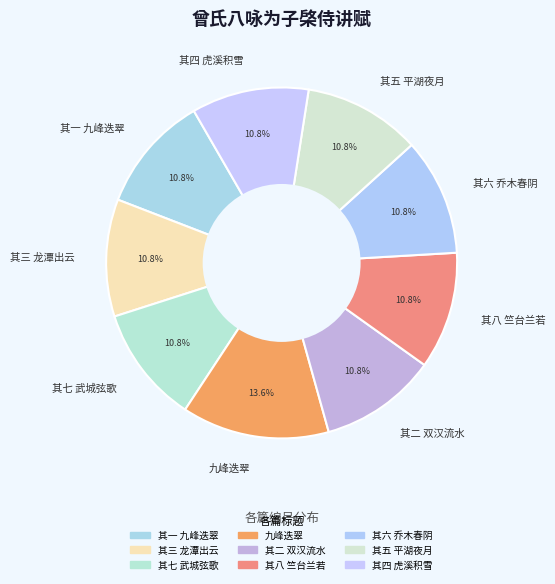

Is there a majority slice in this chart?

No